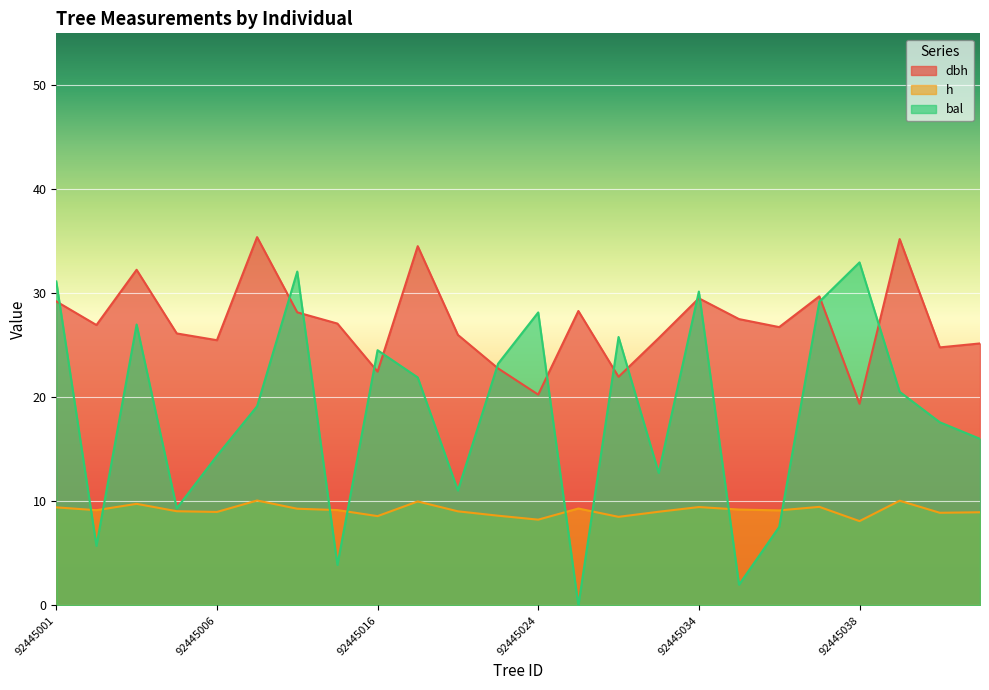

Where is the first local minimum for bal?

92445002